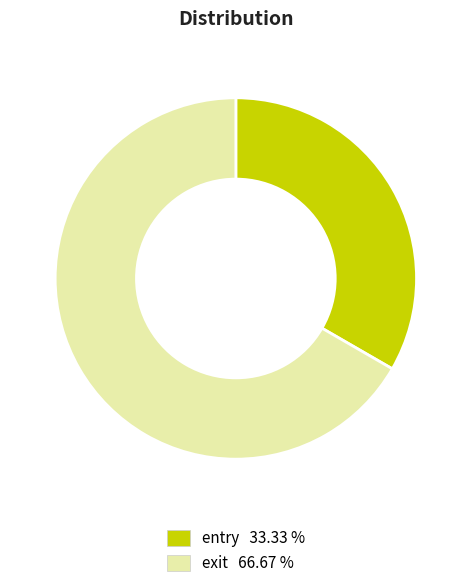

Rank the categories by value from highest to lowest.

exit, entry